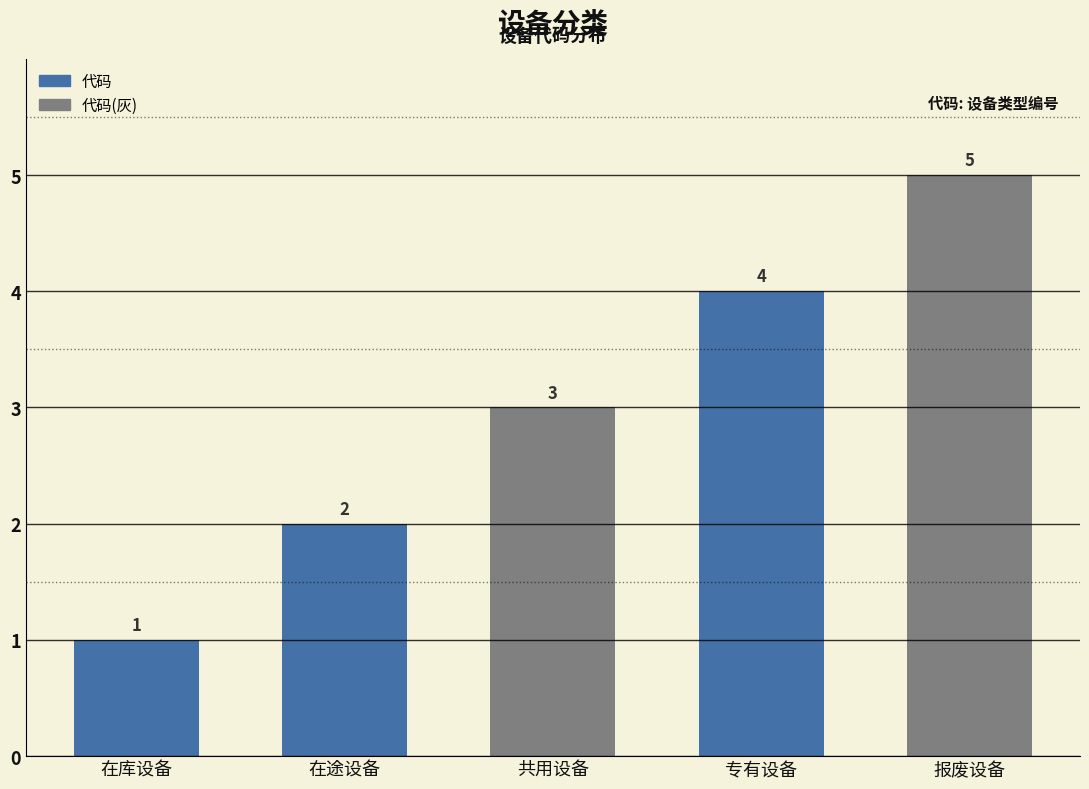

How many distinct data groups are displayed?

1